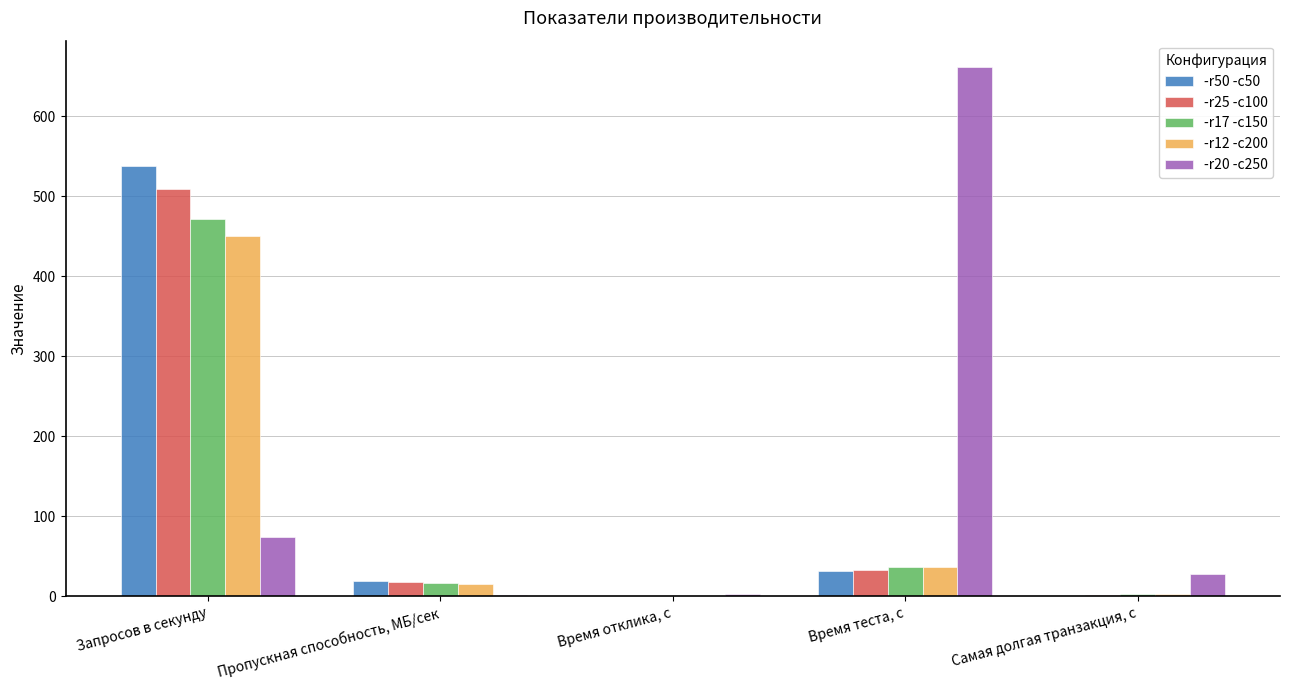

Are the bars horizontal?

No